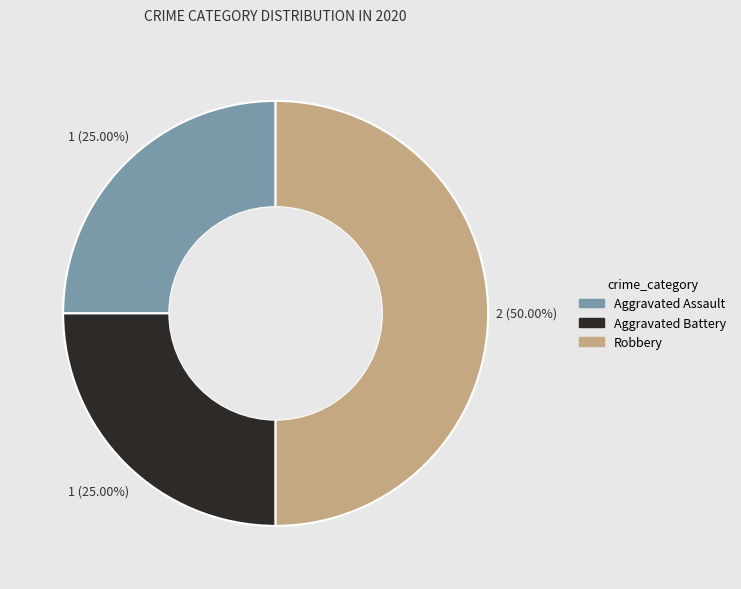

Which slice is the largest?

Robbery